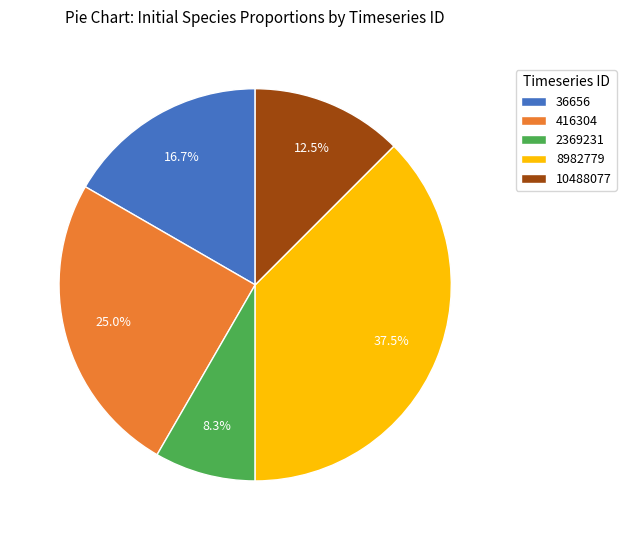

Which slice is the largest?

8982779